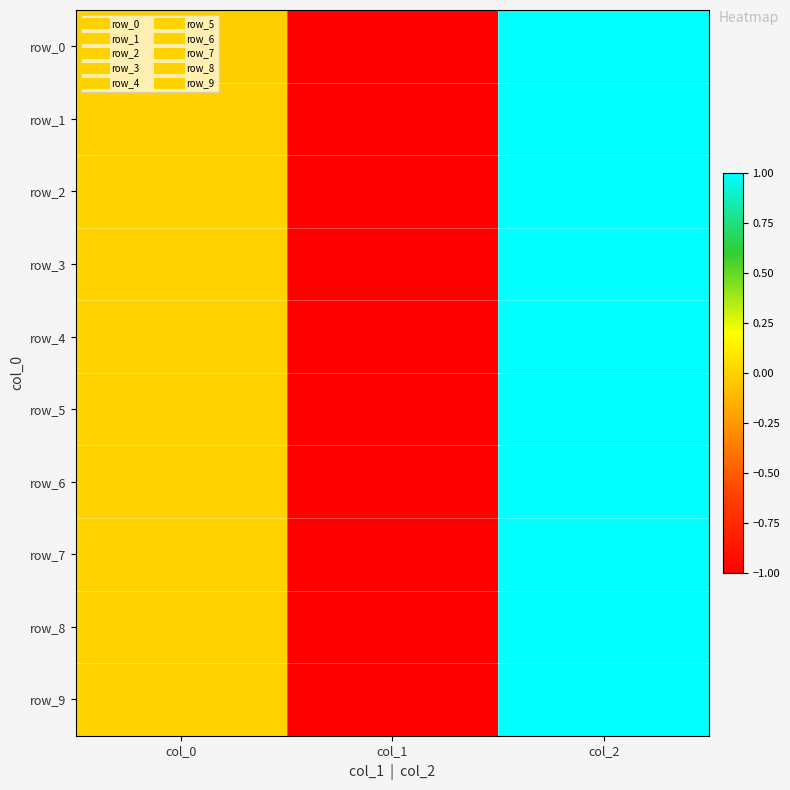

Rank the series by their maximum value, from lowest to highest.

row_0, row_1, row_2, row_3, row_4, row_5, row_6, row_7, row_8, row_9